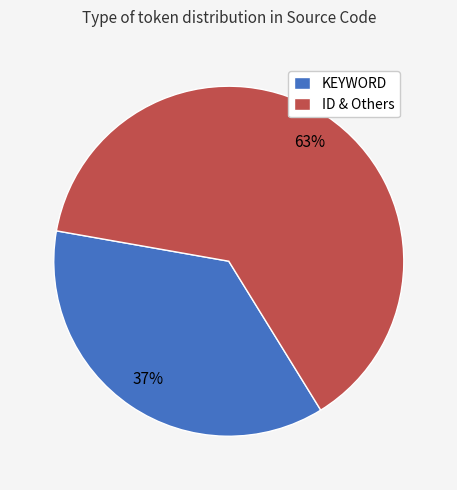

To the nearest percent, what portion does KEYWORD represent?

37%